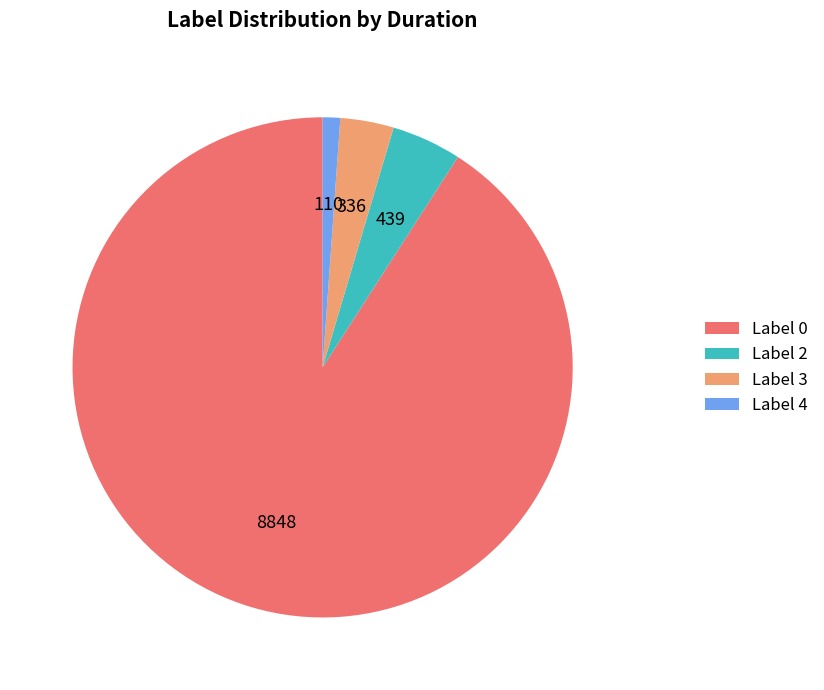

Which category has the biggest portion of the pie?

Label 0